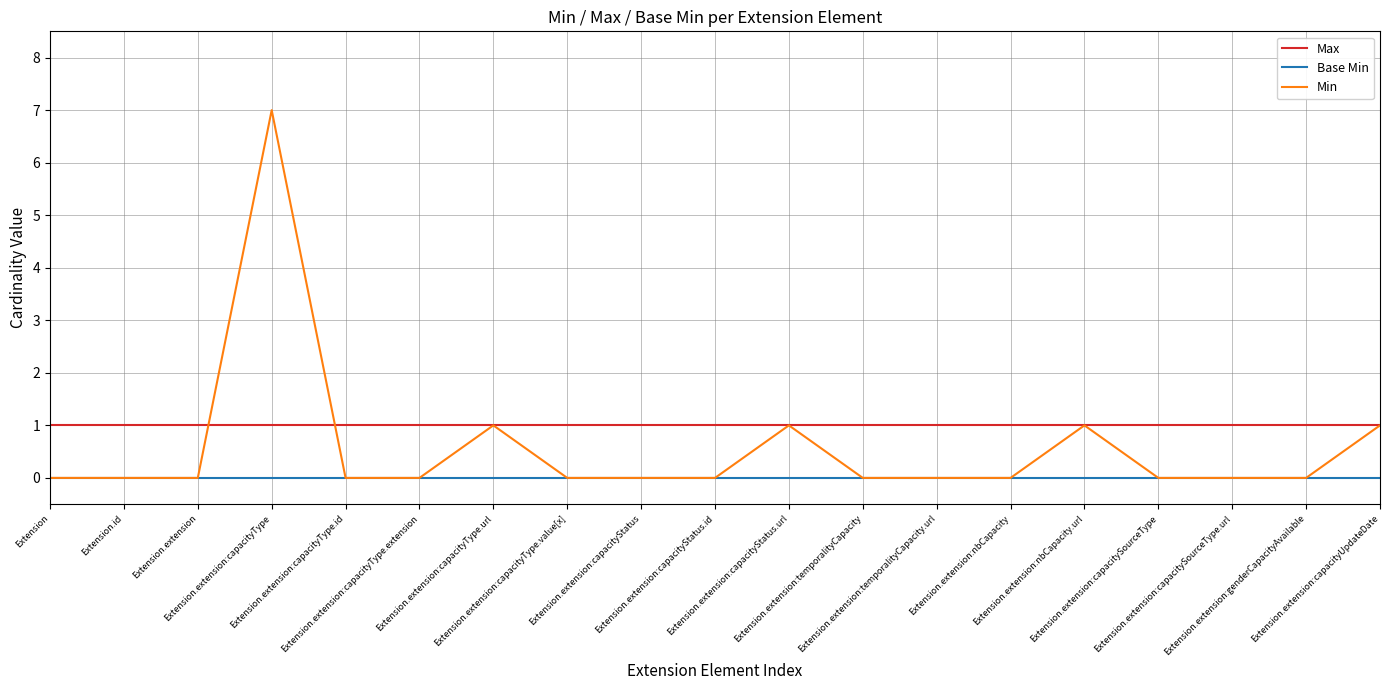

At which category is the sum across all series the highest?

Extension.extension:capacityType